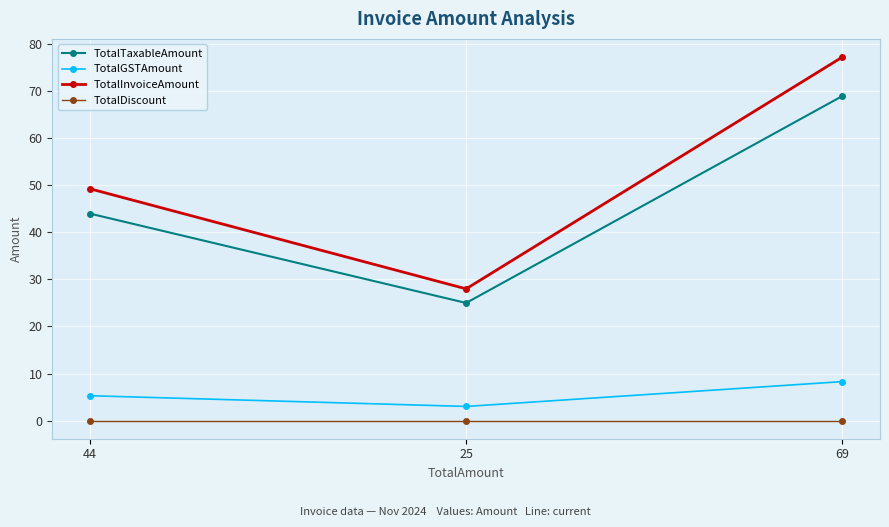

What is the difference between the highest and lowest values at 69?

77.3